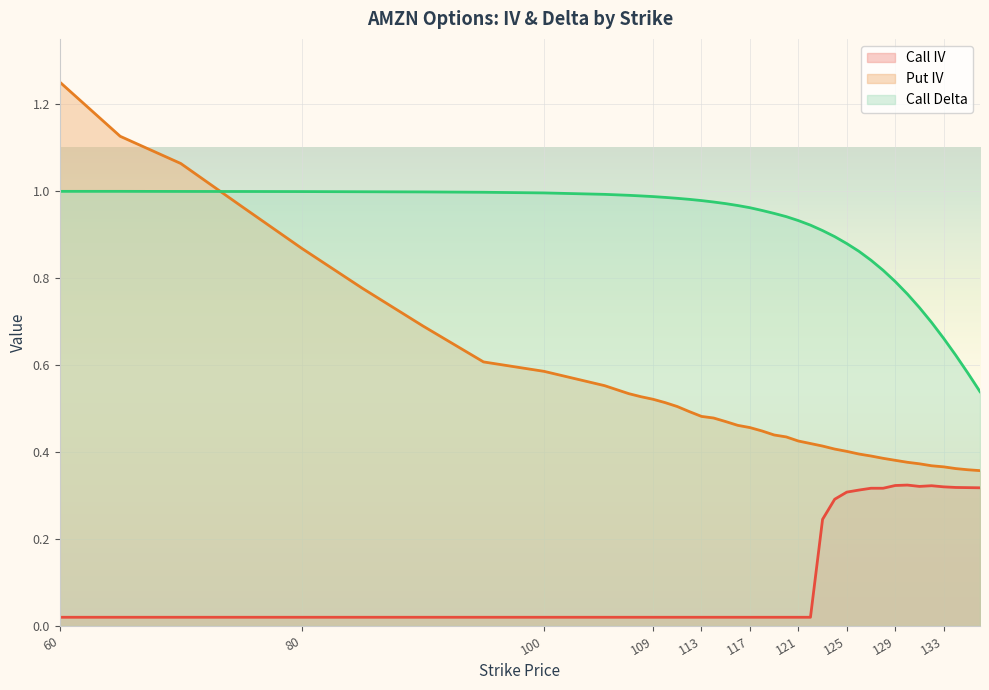

How many lines are shown in the chart?

3